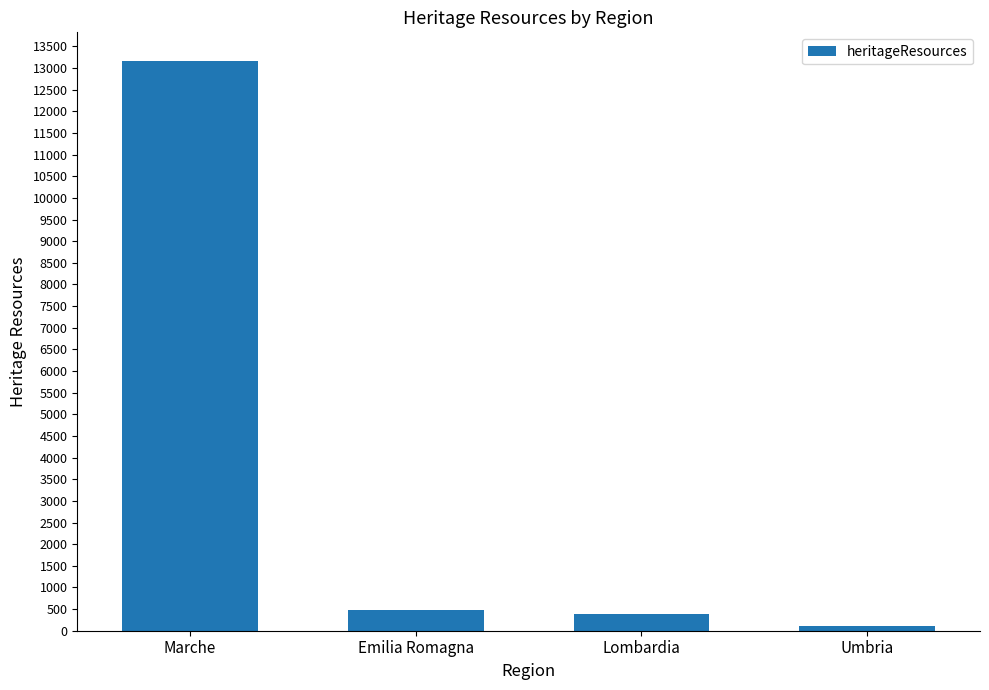

The chart shows a value of 18298 at Marche. True or false?

False